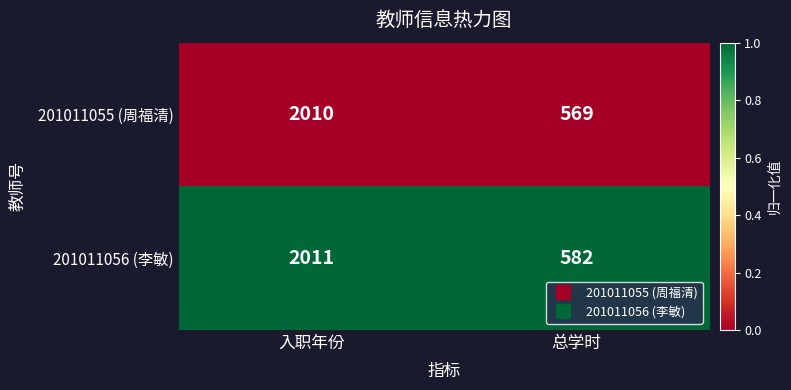

Is it true that 201011055 (周福清) equals 3570 at 入职年份?

False